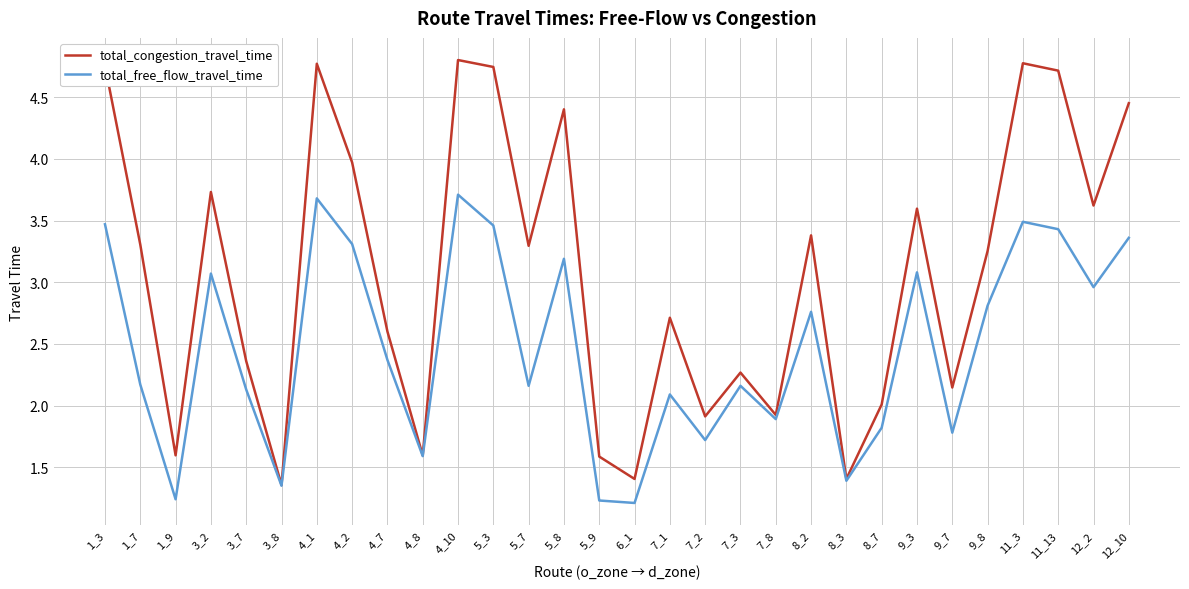

Between 4_7 and 6_1, which series saw the biggest shift?

total_congestion_travel_time